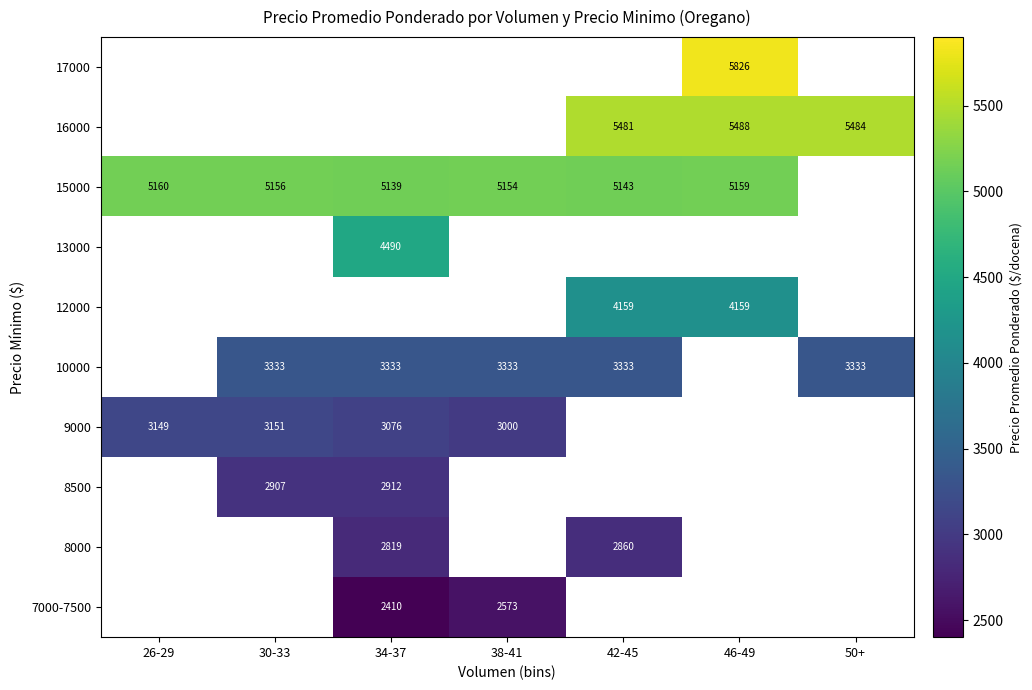

True or false: 15000 has a value of 5143 at 42-45.

True